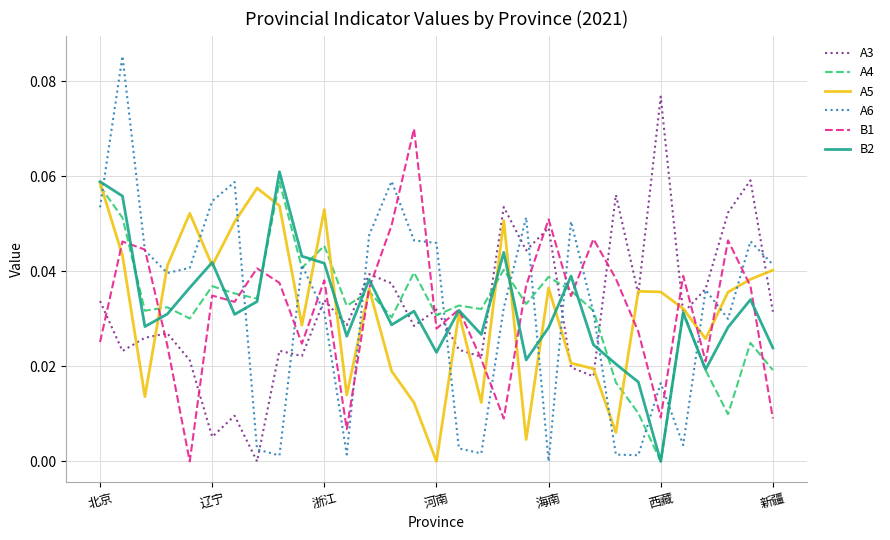

Which series has the largest range (max minus min)?

A6